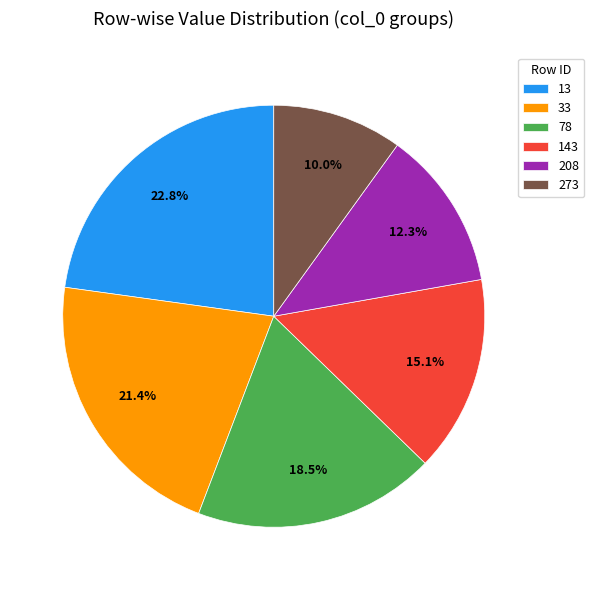

Which has a higher value, 208 or 273?

208